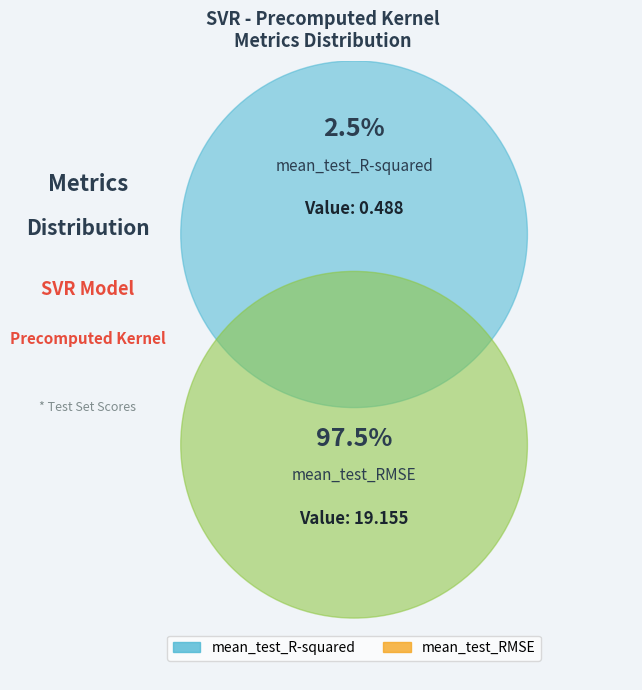

Which slice represents more than half of the pie?

mean_test_RMSE